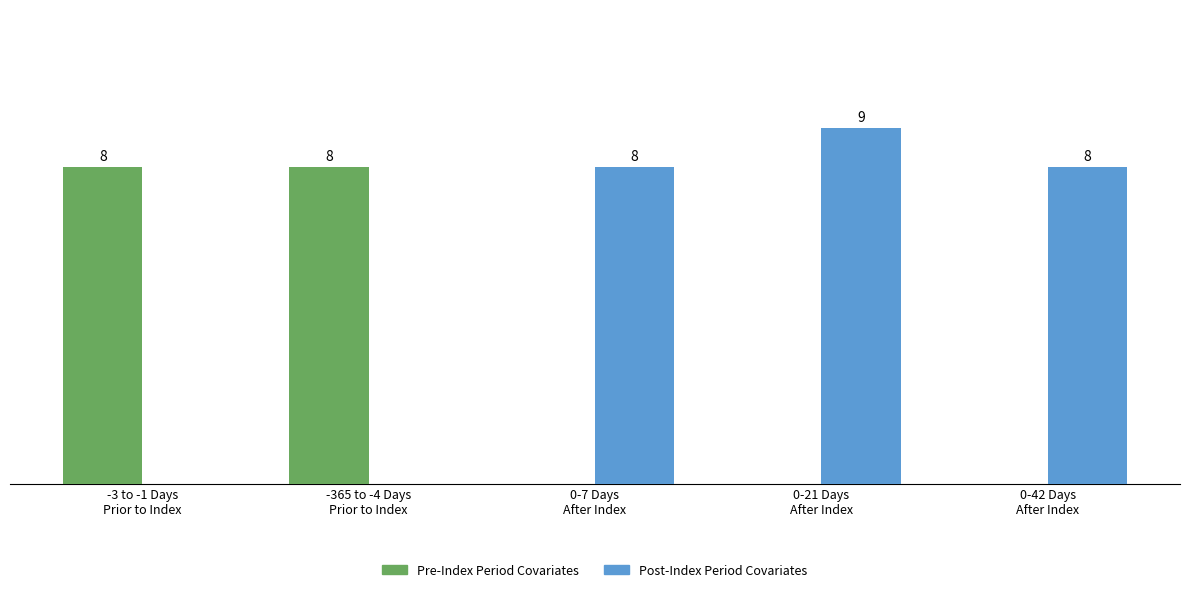

Which series has the largest total across all categories?

Post-Index Period Covariates